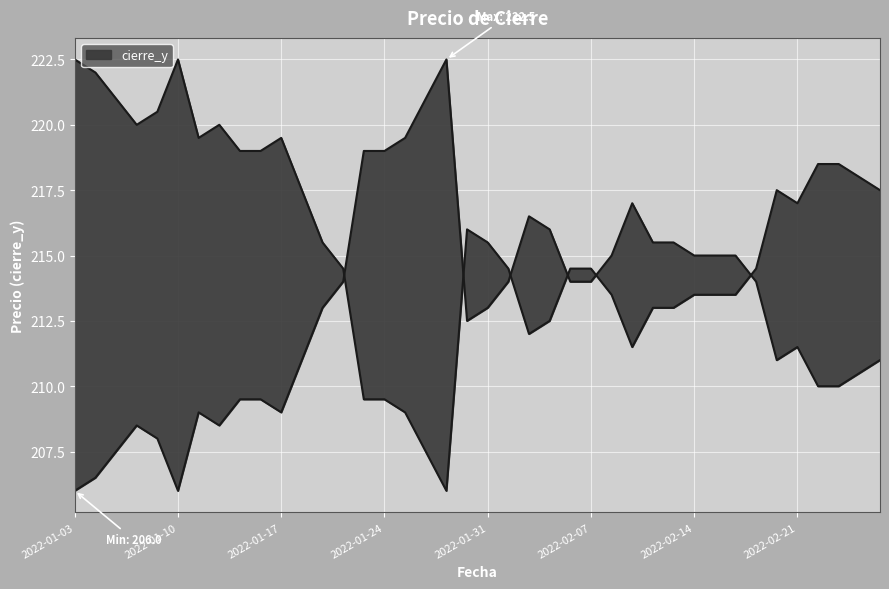

List the labels in order of value, largest first.

2022-01-27, 2022-01-26, 2022-01-25, 2022-01-21, 2022-01-24, 2022-02-09, 2022-02-02, 2022-02-03, 2022-02-10, 2022-02-11, 2022-02-08, 2022-02-14, 2022-02-15, 2022-02-16, 2022-01-20, 2022-02-01, 2022-02-04, 2022-02-07, 2022-02-17, 2022-01-19, 2022-01-31, 2022-01-28, 2022-02-21, 2022-01-18, 2022-02-18, 2022-02-25, 2022-02-24, 2022-02-22, 2022-02-23, 2022-01-13, 2022-01-14, 2022-01-11, 2022-01-17, 2022-01-06, 2022-01-12, 2022-01-07, 2022-01-05, 2022-01-04, 2022-01-03, 2022-01-10